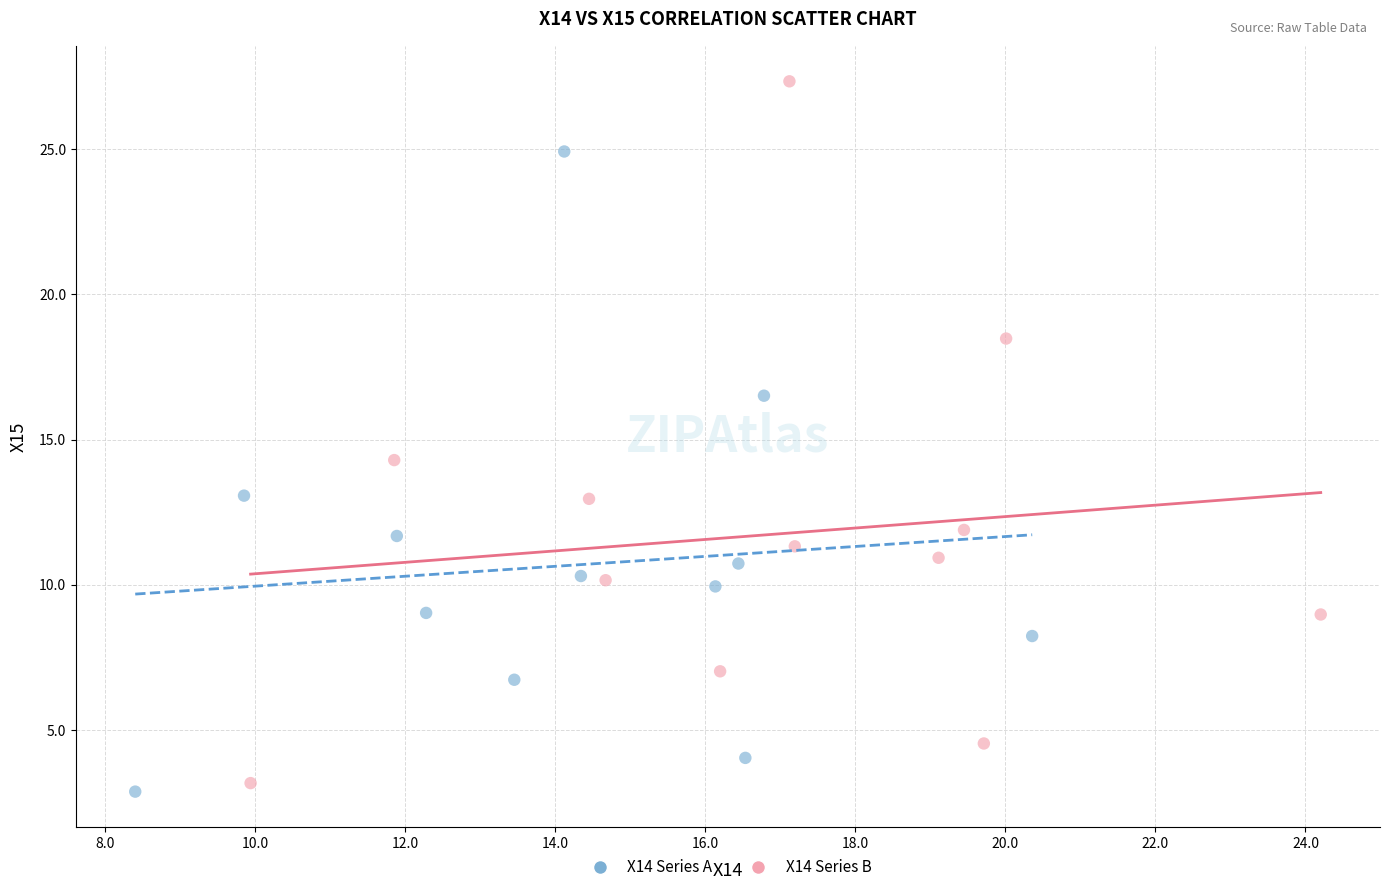

Which series contains the highest Y value?

X14 Series B